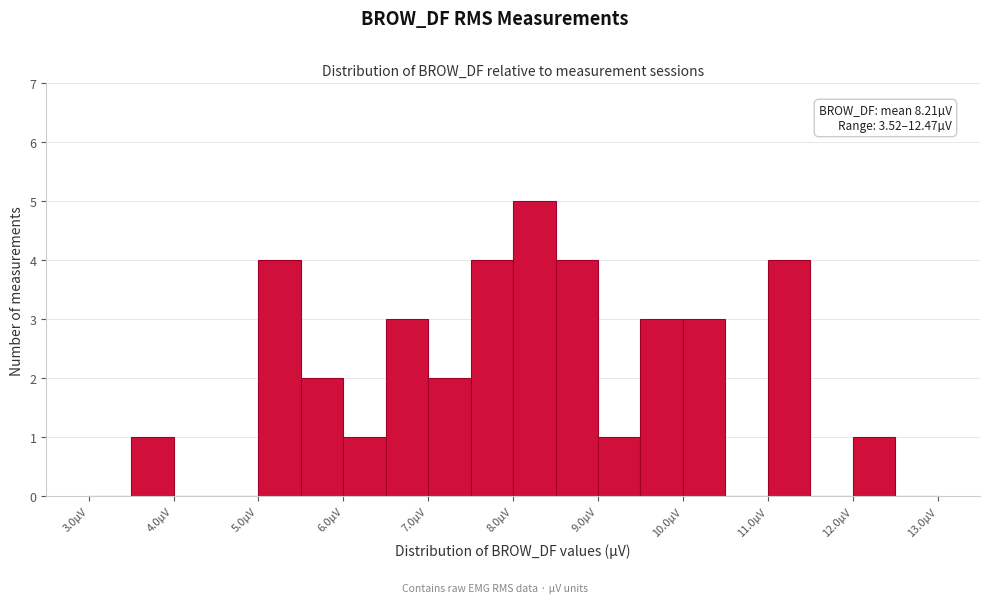

Which range on the x-axis has the tallest bar?

8.0 to 8.5